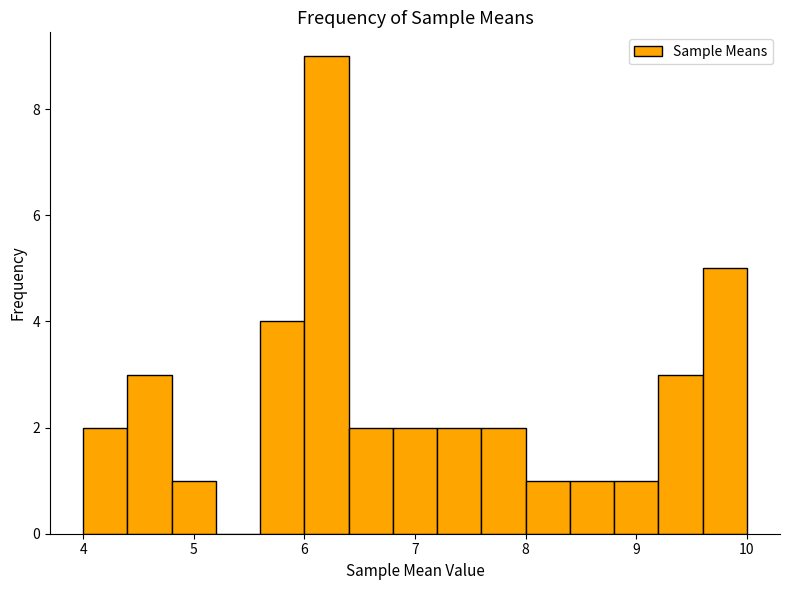

How tall is the bar that spans 6.4 to 6.8 on the x-axis? The values are not printed on the chart, so give them approximately, as read against the axis.

2